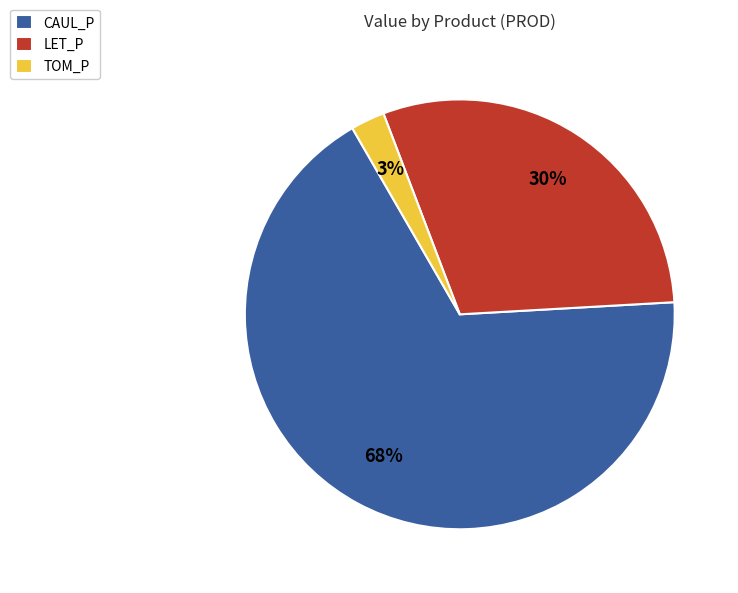

Is there any slice that represents more than half of the pie?

Yes